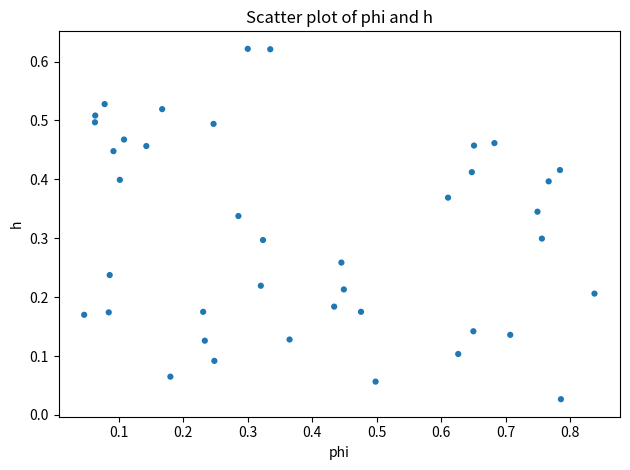

What is the range of X values (max minus min)?

0.8